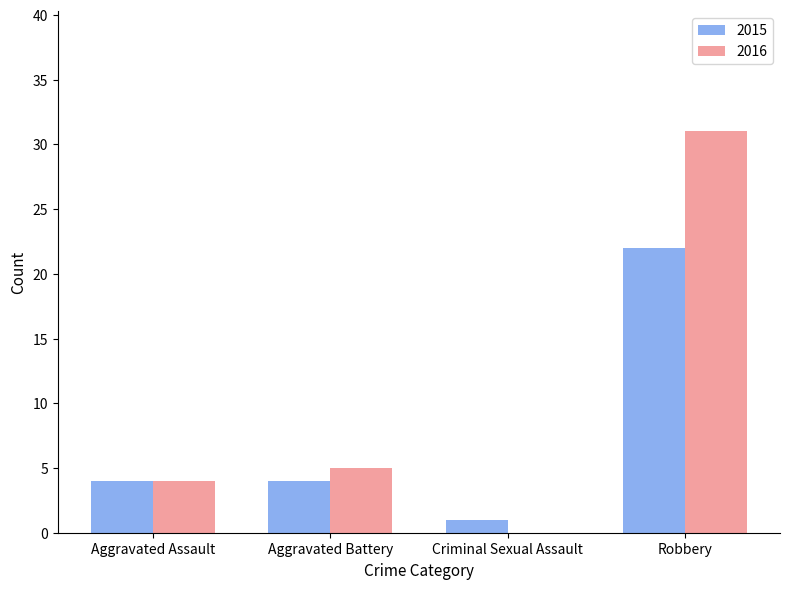

How many positive values does the 2016 series have?

3